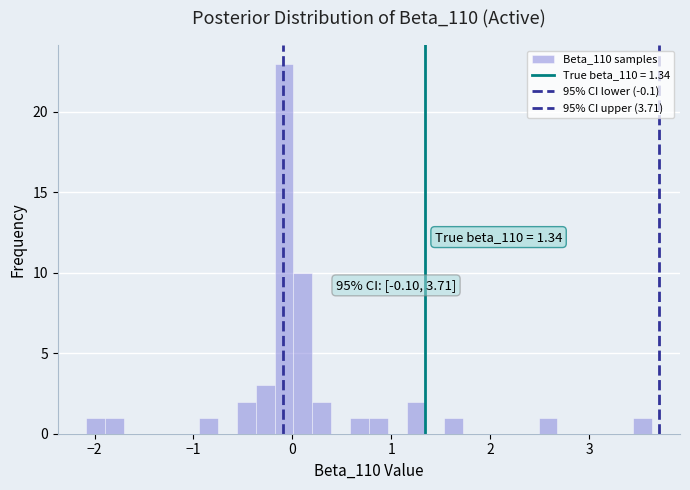

Around what value on the x-axis is the tallest bar? Give the approximate position of its centre, as read against the axis.

-0.1